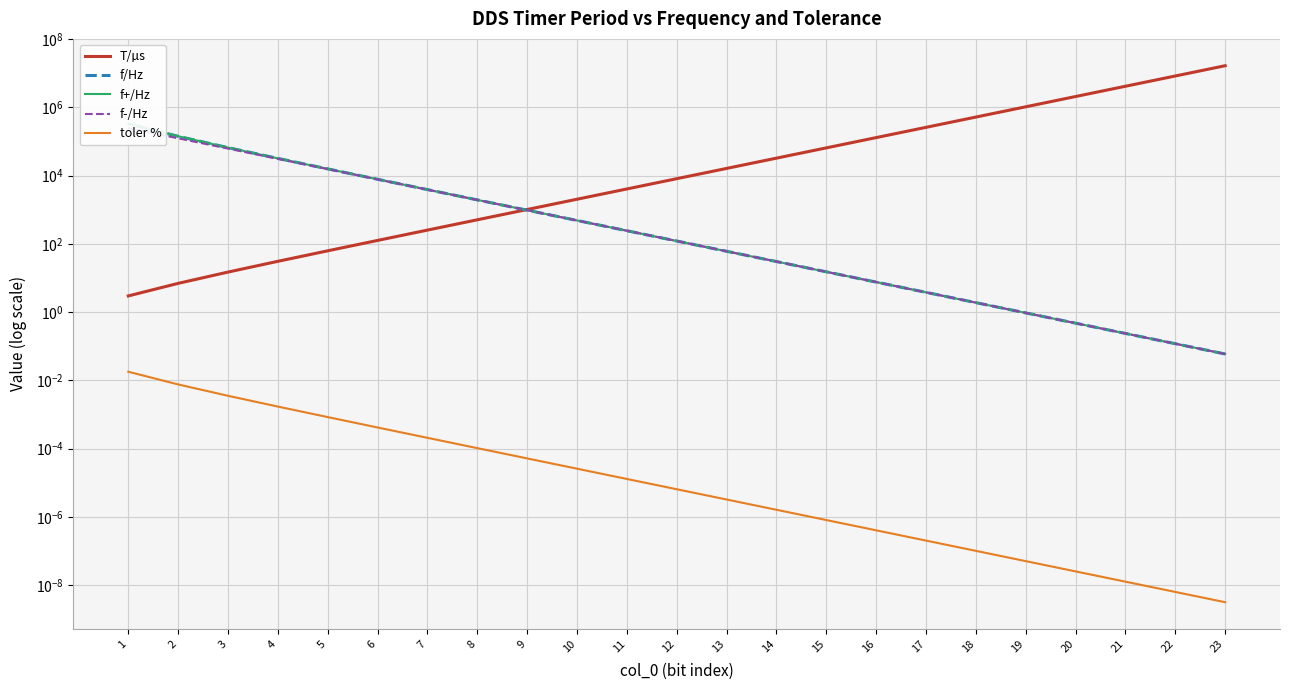

True or false: f-/Hz and toler % cross at least once.

False